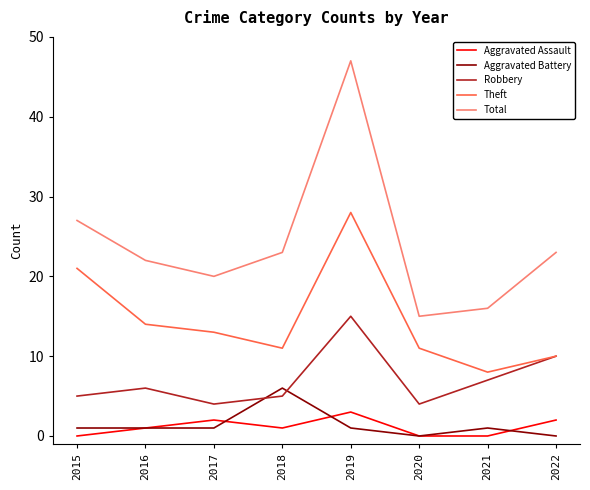

Which series has the largest total across all categories?

Total